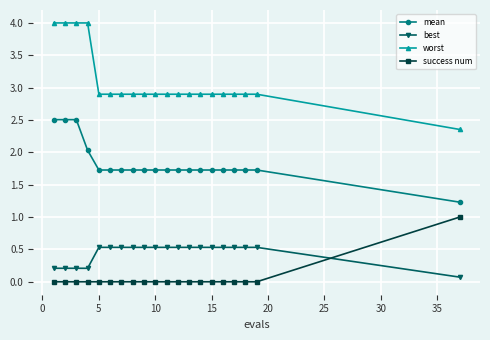

Which series has the largest total across all categories?

worst